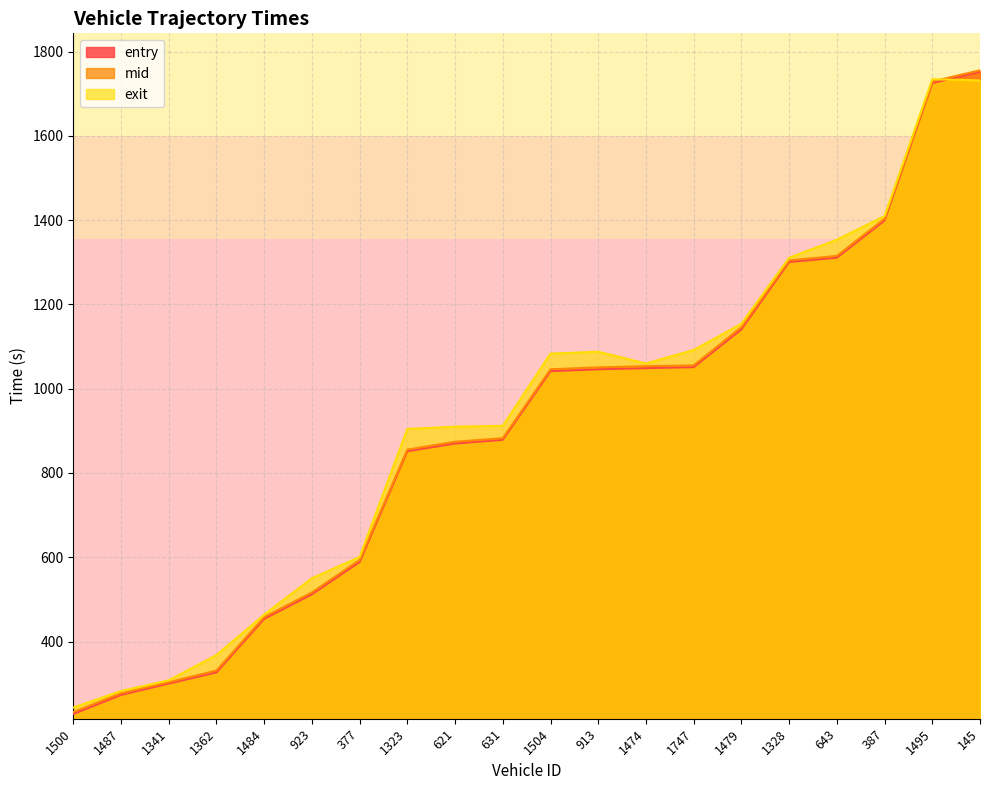

Between 631 and 1362, which is larger?

631